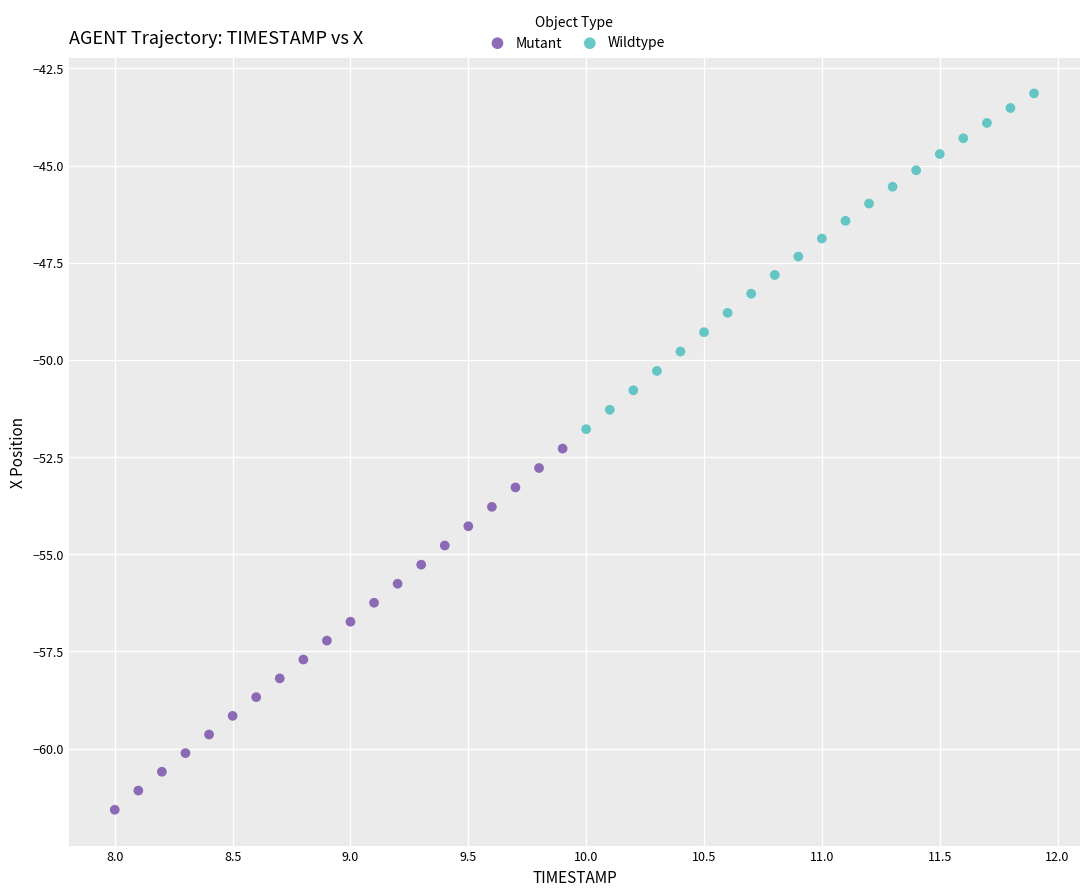

What are all the series names shown in the legend?

Mutant, Wildtype